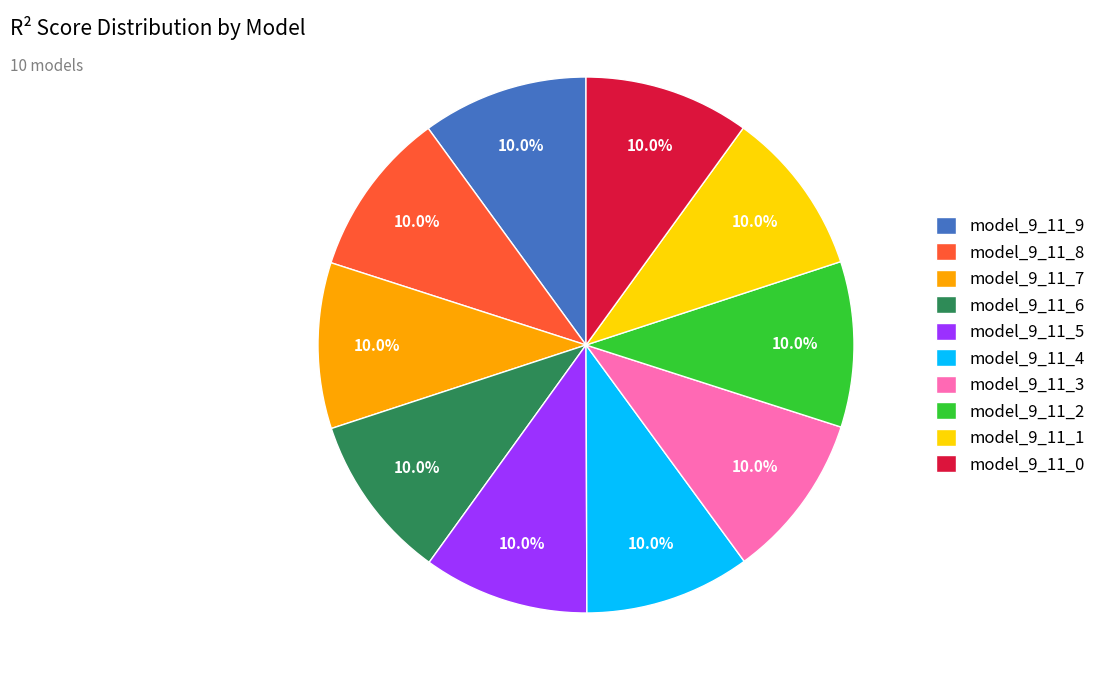

How many slices are in this pie chart?

10